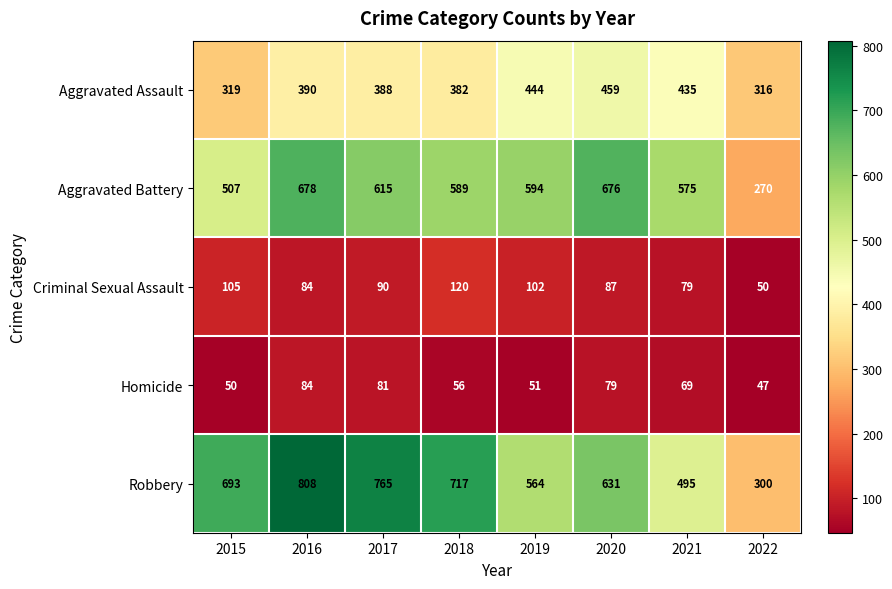

The Robbery series shows 693 at 2015. True or false?

True